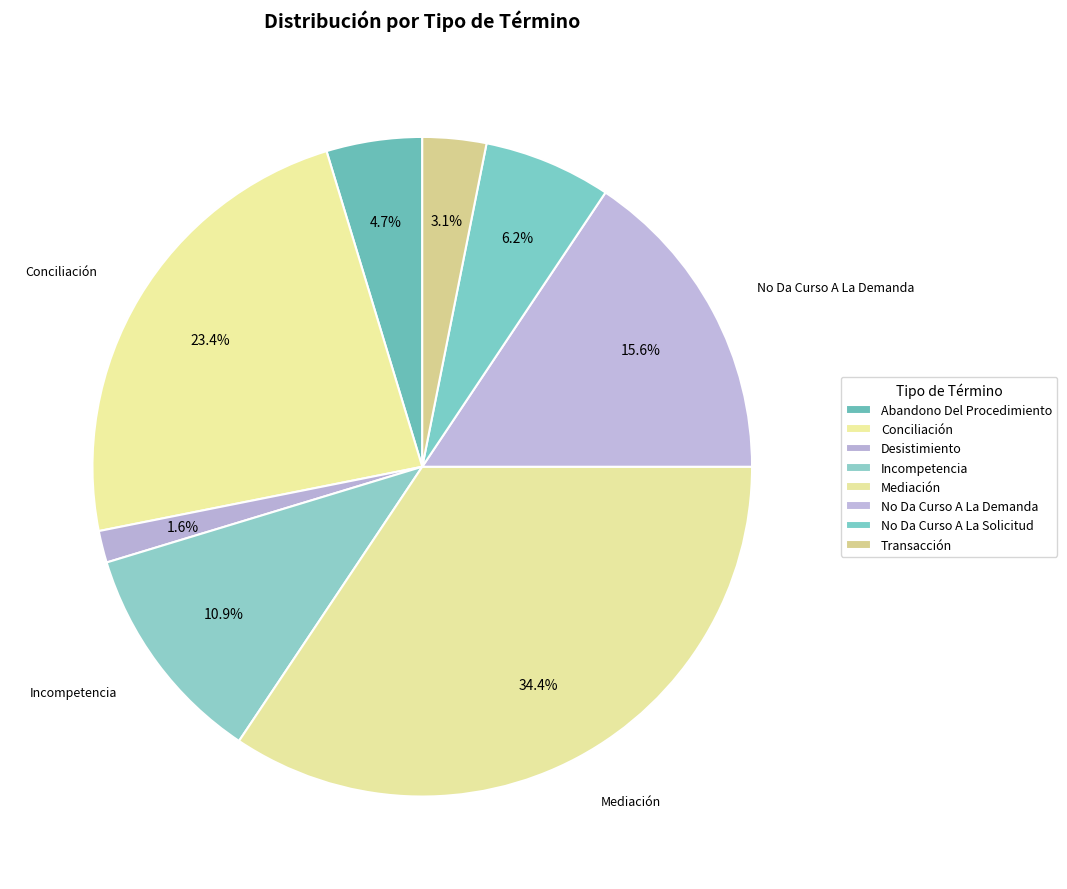

How many slices are in this pie chart?

8